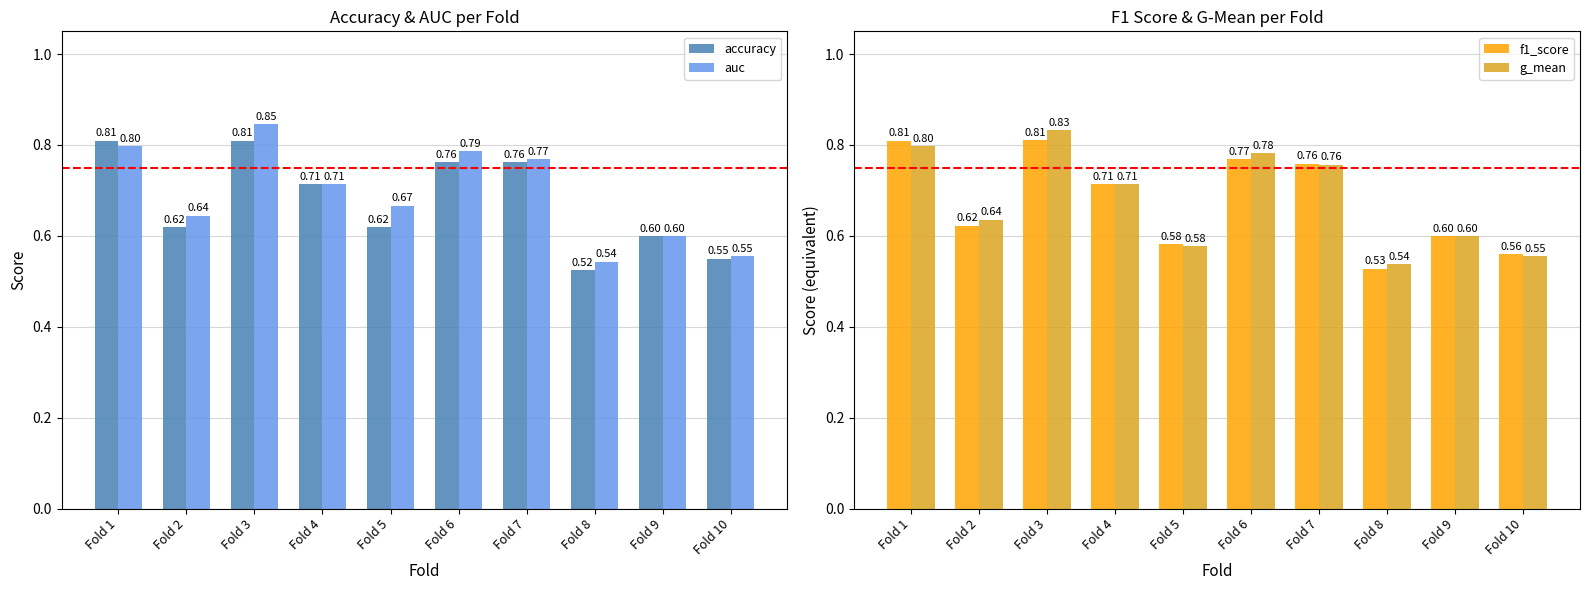

What is the total value across all series at Fold 5?

2.4